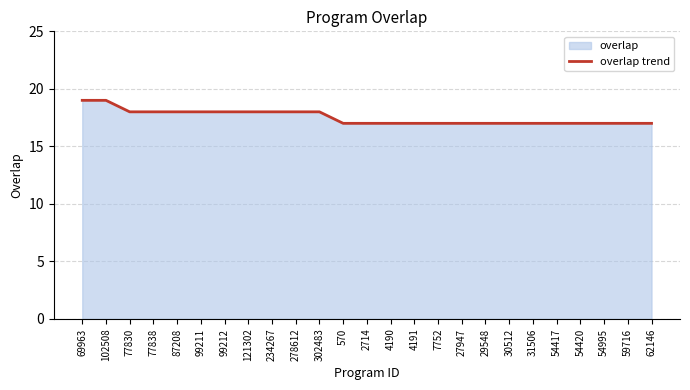

What is the sum of all values?

438